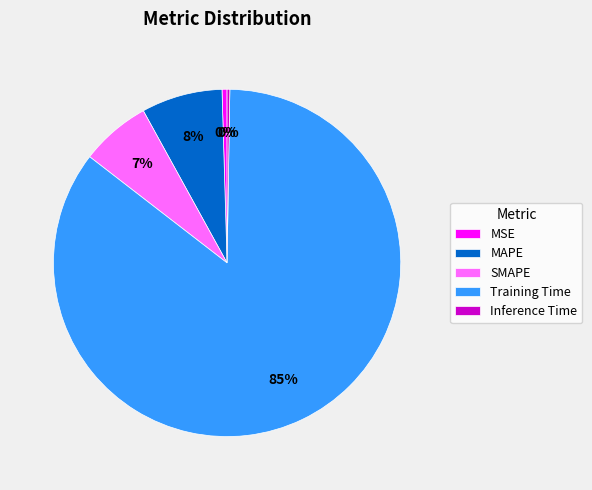

To the nearest percent, what is the average slice percentage?

20%